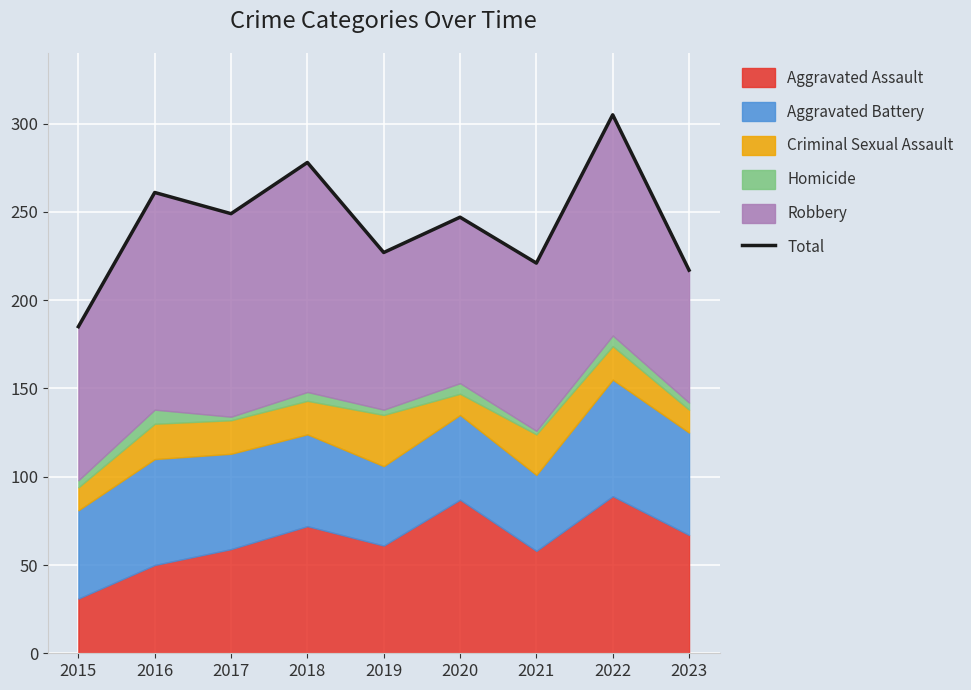

What is the average value?

243